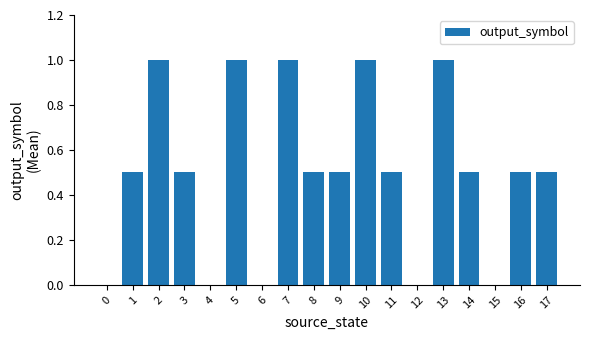

How many categories are shown in the chart?

18